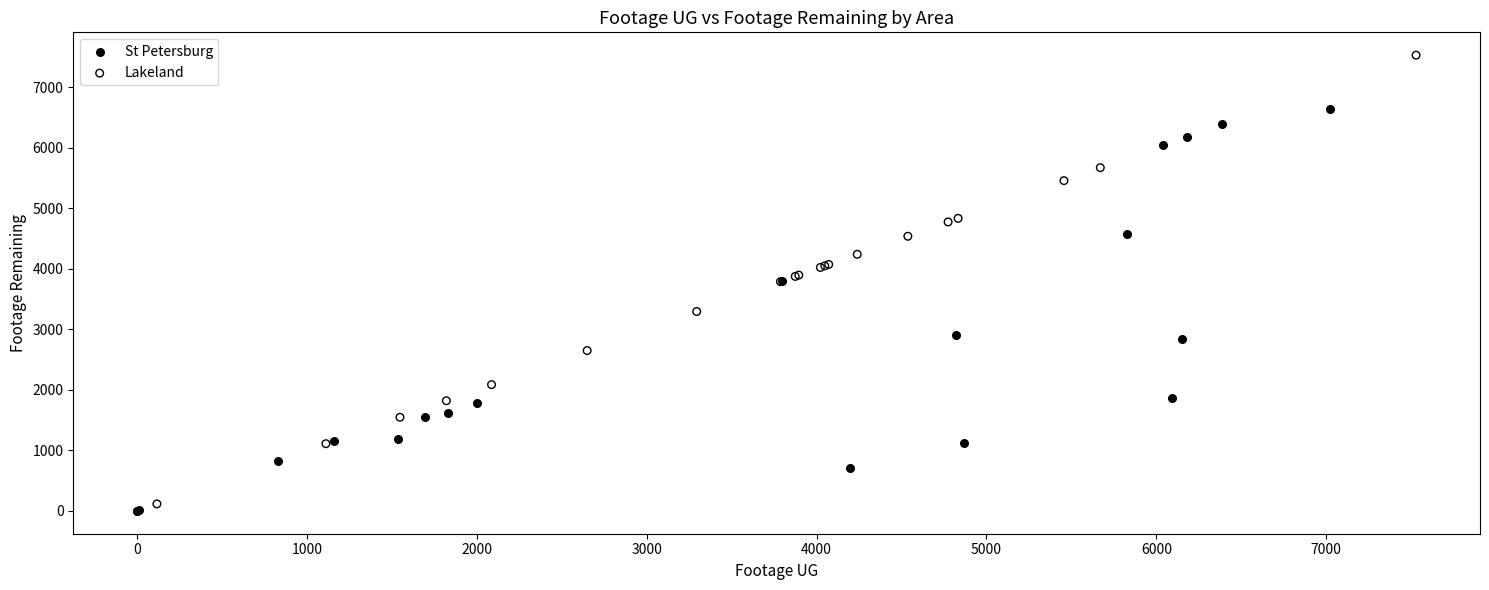

Which series contains the highest Y value?

Lakeland